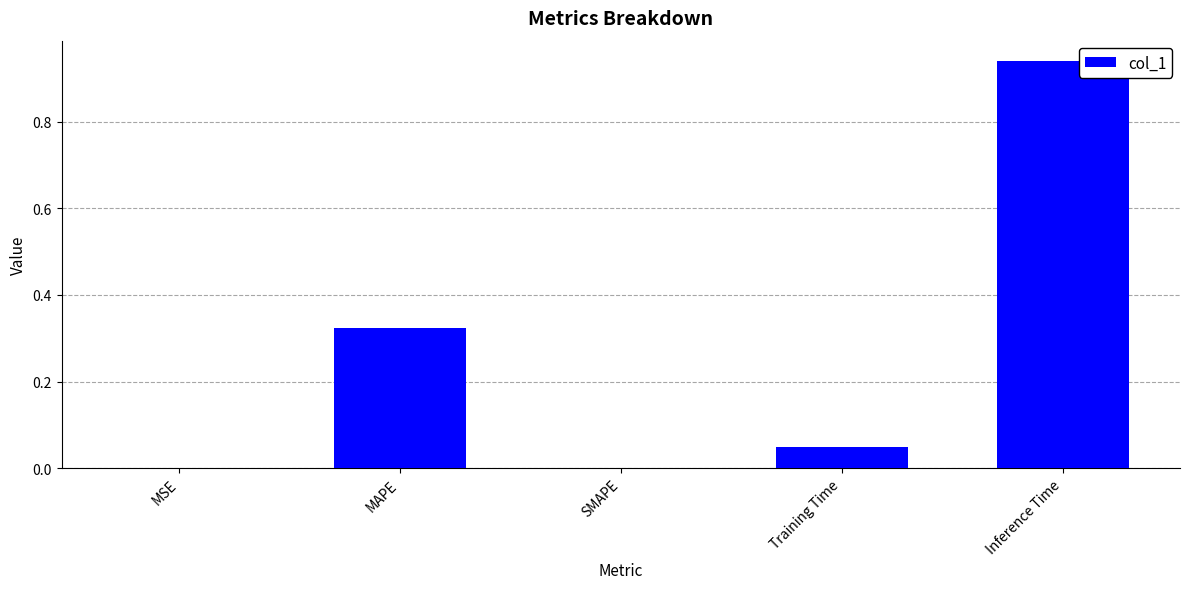

Is it true that the value at MAPE is 0.2?

False